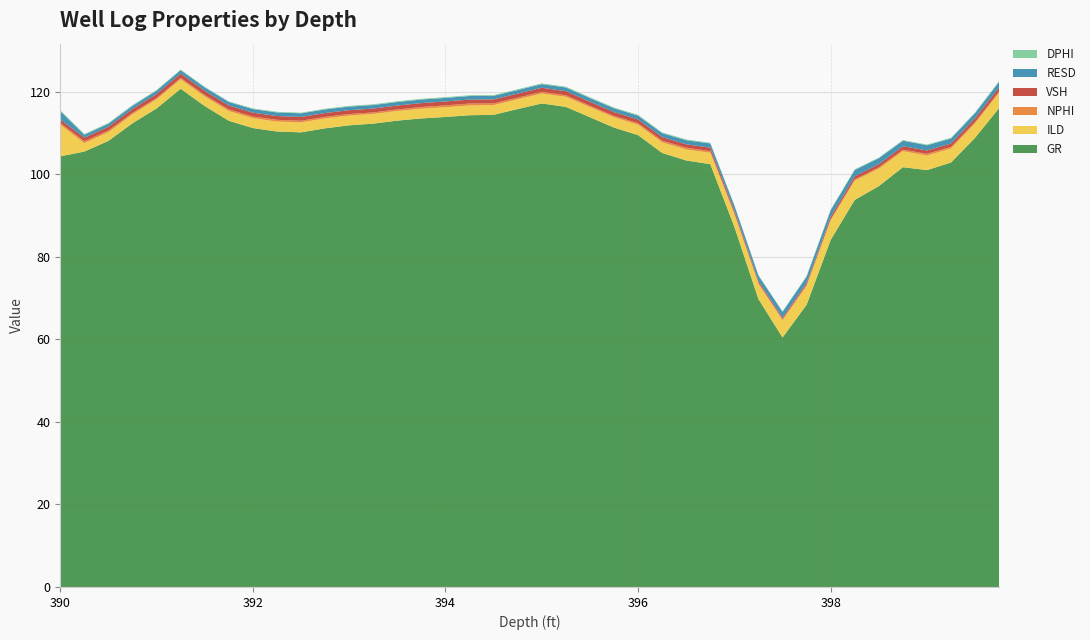

Reading left to right, what are all the values shown in this chart?

GR: 104.3	105.5	108.1	112.3	115.9	120.7	116.5	112.9	111.2	110.3	110.1	111.1	111.8	112.3	113.0	113.5	113.9	114.3	114.4	115.8	117.1	116.3	113.8	111.3	109.5	105.2	103.3	102.4	87.2	69.7	60.4	68.4	84.1	93.8	97.1	101.7	101.0	102.8	108.9	116.0
ILD: 7.7	2.0	2.1	2.2	2.2	2.3	2.3	2.4	2.4	2.4	2.4	2.4	2.4	2.3	2.3	2.3	2.4	2.4	2.4	2.4	2.4	2.4	2.5	2.5	2.5	2.6	2.6	2.8	3.1	3.7	4.2	4.5	4.7	4.7	4.2	3.9	3.5	3.4	3.5	3.7
NPHI: 0.4	0.5	0.4	0.3	0.3	0.3	0.4	0.4	0.4	0.4	0.4	0.4	0.4	0.4	0.4	0.4	0.4	0.5	0.4	0.4	0.4	0.4	0.3	0.3	0.4	0.4	0.4	0.4	0.3	0.3	0.3	0.3	0.3	0.3	0.3	0.4	0.4	0.4	0.4	0.3
VSH: 0.8	0.9	0.9	0.9	1.0	1.0	1.0	0.9	0.9	0.9	0.9	0.9	0.9	0.9	0.9	1.0	1.0	1.0	1.0	1.0	1.0	1.0	1.0	0.9	0.9	0.9	0.8	0.8	0.6	0.4	0.3	0.4	0.6	0.7	0.8	0.8	0.8	0.8	0.9	1.0
RESD: 2.0	0.7	0.7	0.8	0.8	0.8	0.8	0.9	0.9	0.9	0.9	0.9	0.9	0.9	0.8	0.9	0.9	0.9	0.9	0.9	0.9	0.9	0.9	0.9	0.9	0.9	1.0	1.0	1.1	1.3	1.4	1.5	1.6	1.5	1.4	1.4	1.3	1.2	1.2	1.3
DPHI: 0.2	0.2	0.2	0.2	0.2	0.2	0.2	0.2	0.2	0.2	0.2	0.2	0.2	0.2	0.2	0.2	0.2	0.2	0.2	0.2	0.2	0.2	0.2	0.2	0.2	0.2	0.2	0.2	0.1	0.1	0.2	0.2	0.2	0.2	0.2	0.2	0.2	0.2	0.2	0.2